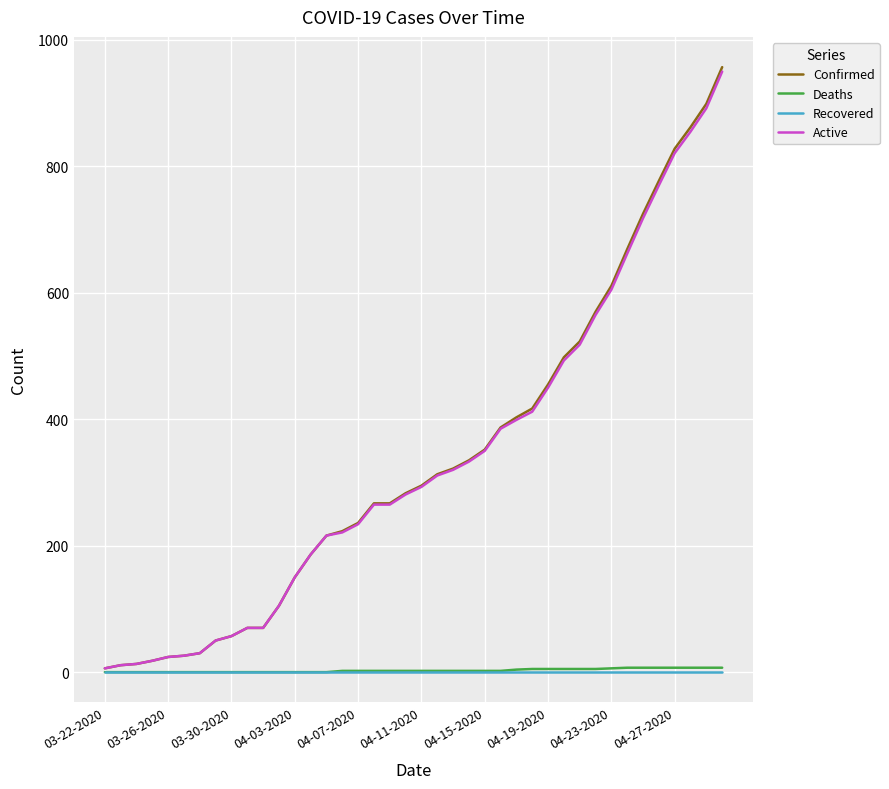

Which series has the largest range (max minus min)?

Confirmed